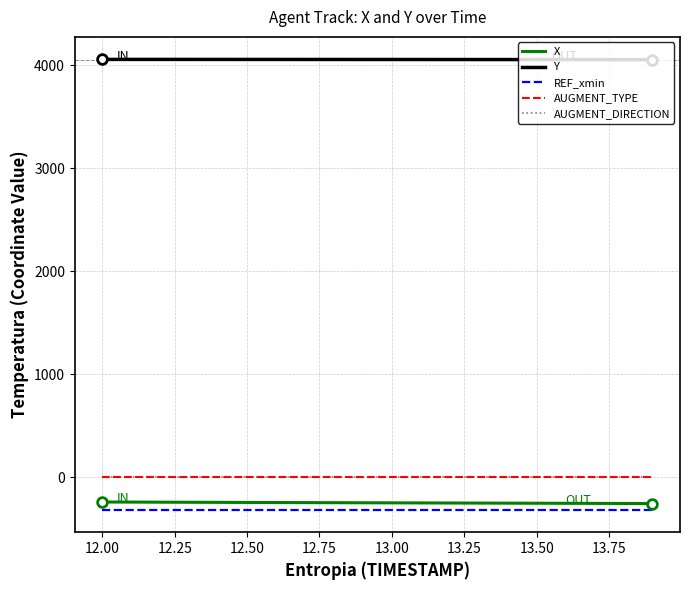

What is the minimum value shown in the chart?

-314.0